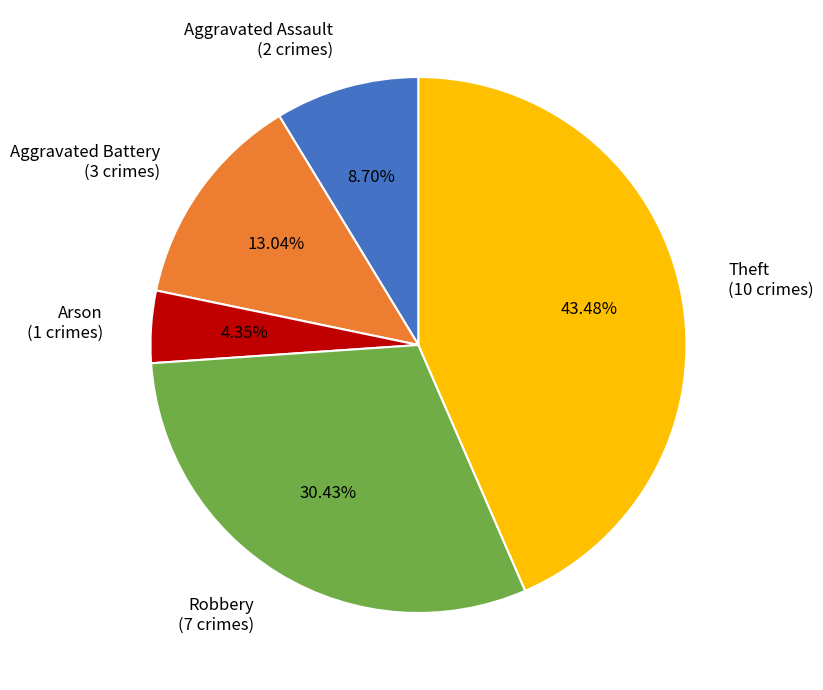

Rank the categories by value from highest to lowest.

Theft, Robbery, Aggravated Battery, Aggravated Assault, Arson